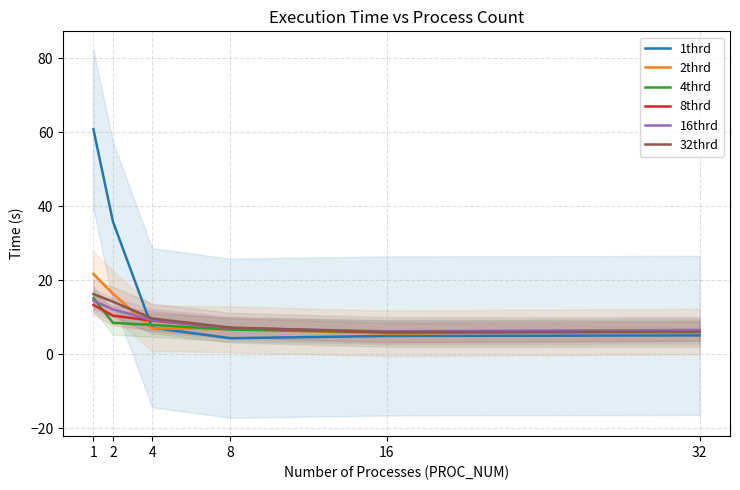

Where does the 32thrd series first go above 9?

1